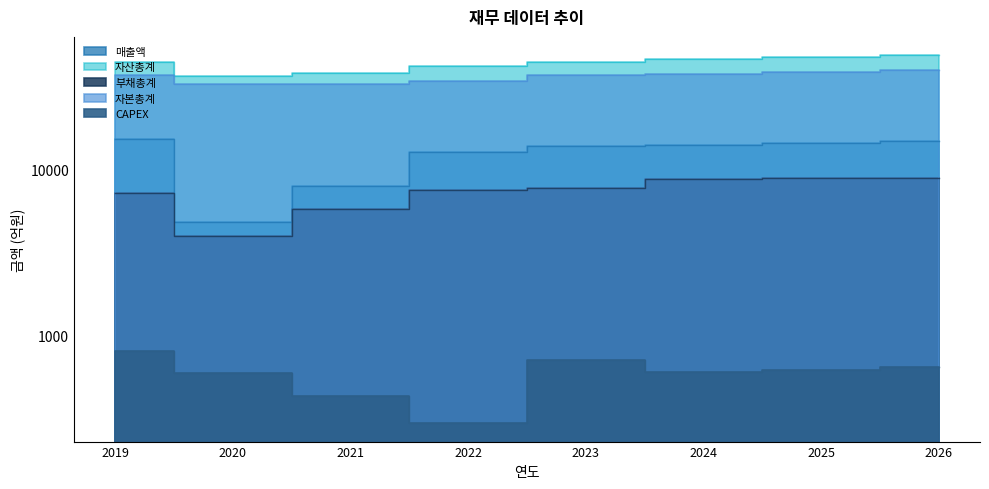

True or false: 매출액 has a value of 15201 at 2019.

True